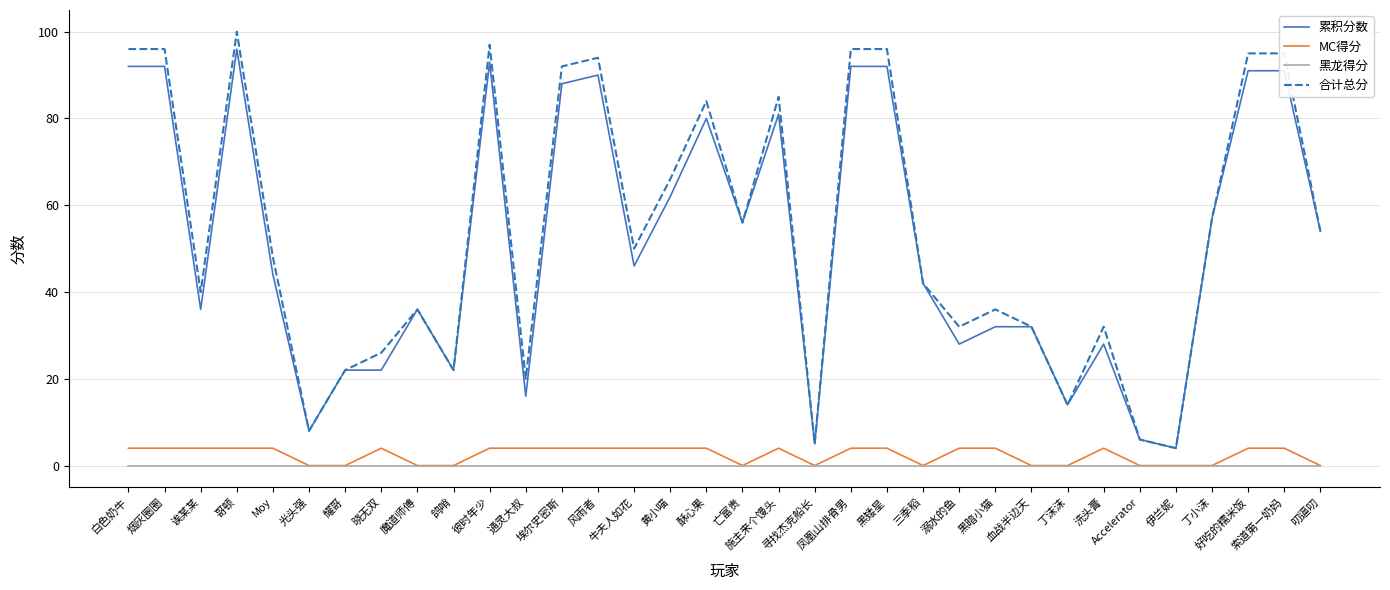

At which category is the sum across all series the highest?

哥顿